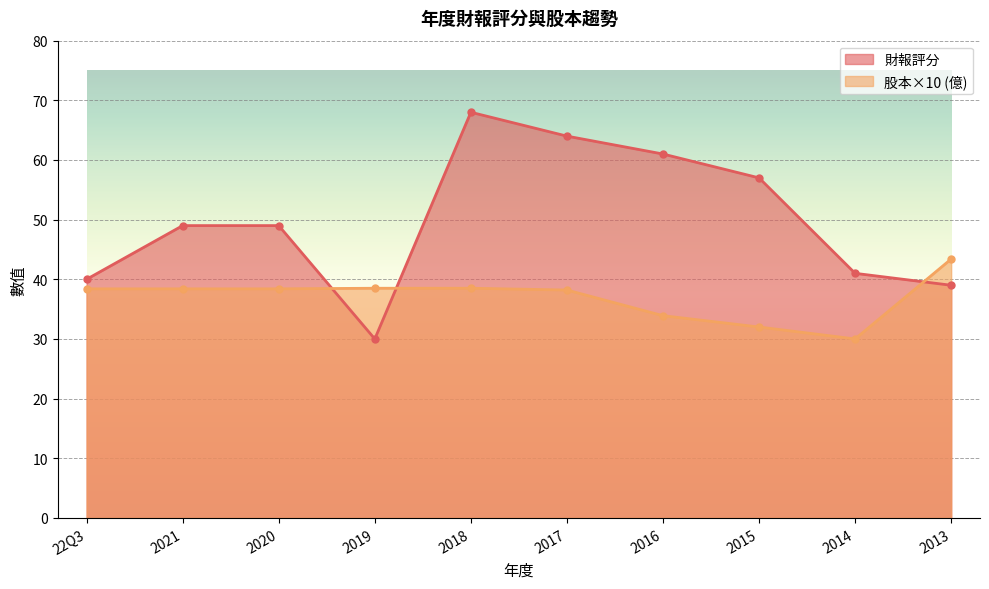

Is the value of 股本(億) at 2016 greater than the value of 財報評分 at 2015?

No